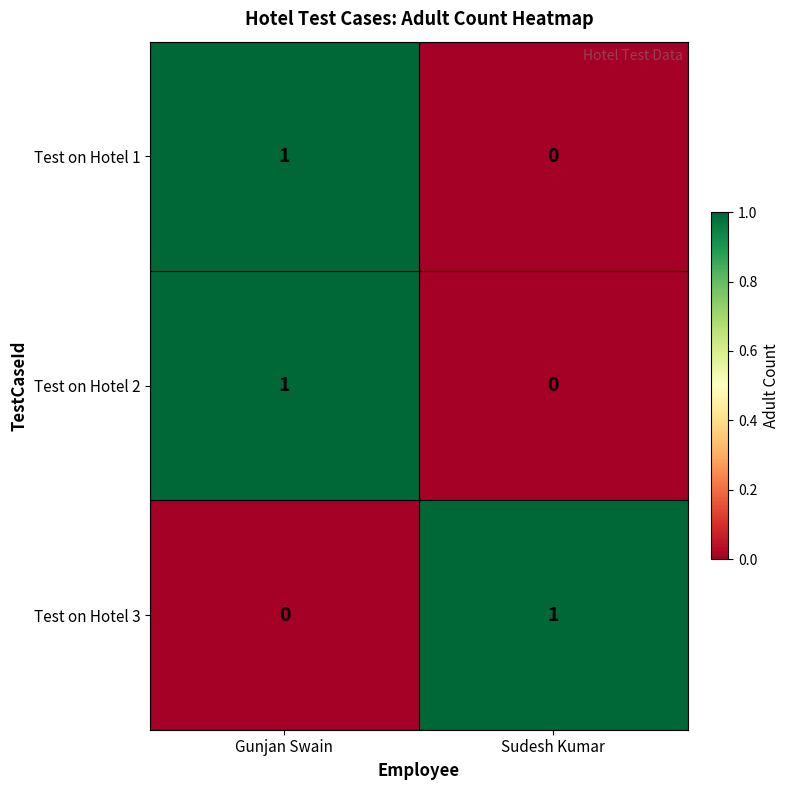

Where is Test on Hotel 1 nearest to the value 0?

Sudesh Kumar